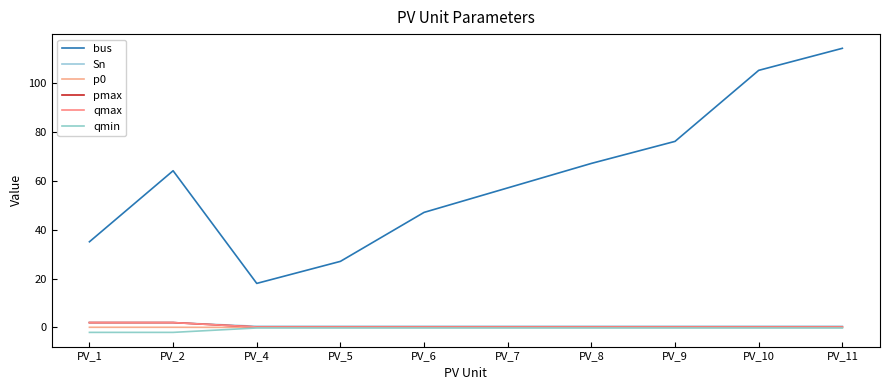

True or false: Sn has more than 1 points higher than both neighbors.

False